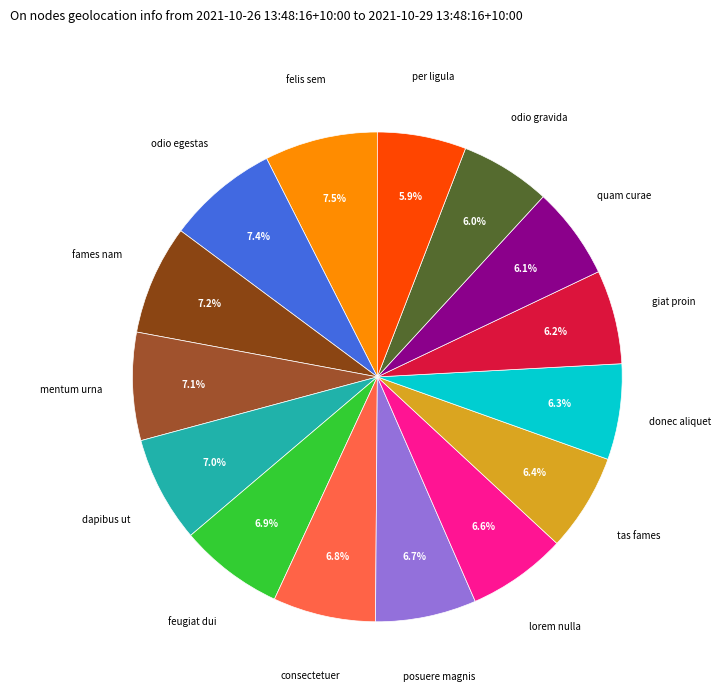

Between giat proin and felis sem, which is larger?

felis sem